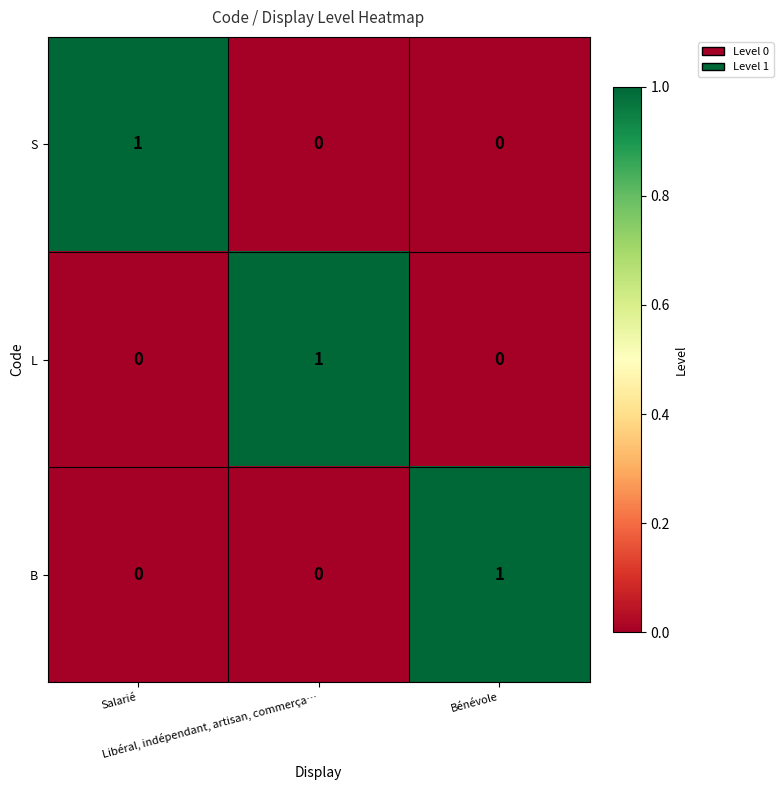

At how many categories does at least one series exceed 0?

3